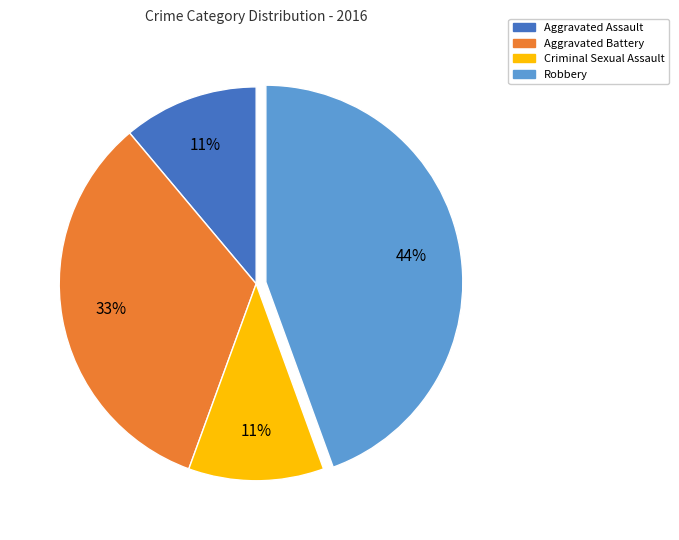

Count the number of slices in the pie.

4